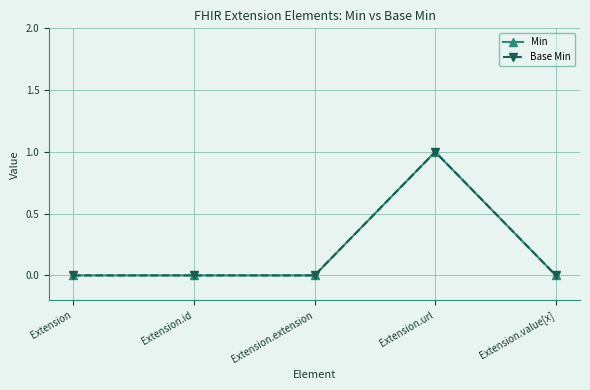

In Min, how many points are higher than both neighbors (excluding endpoints)?

1